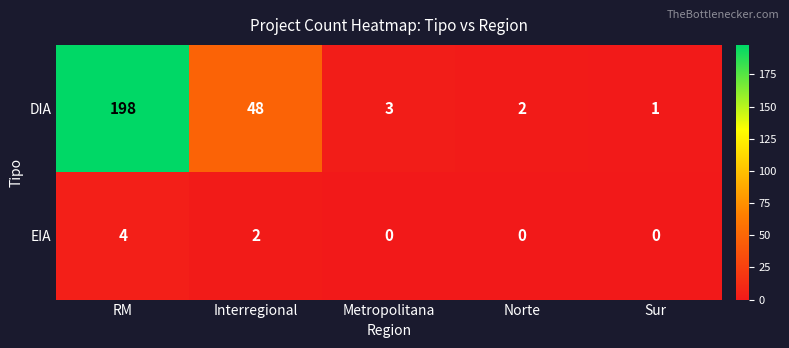

What is the total value across all series at Interregional?

50